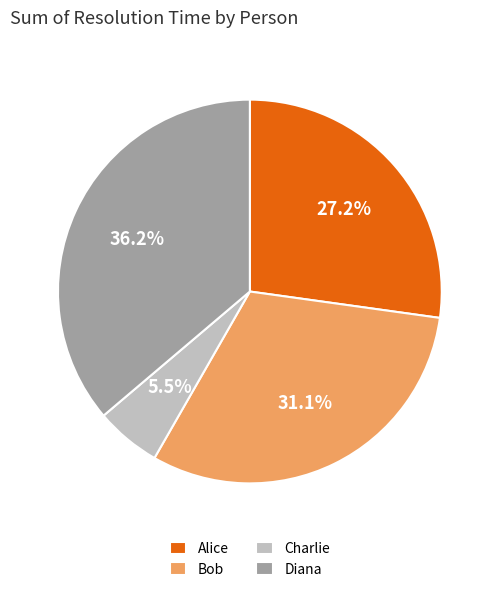

To the nearest percent, what is the average slice percentage?

25%